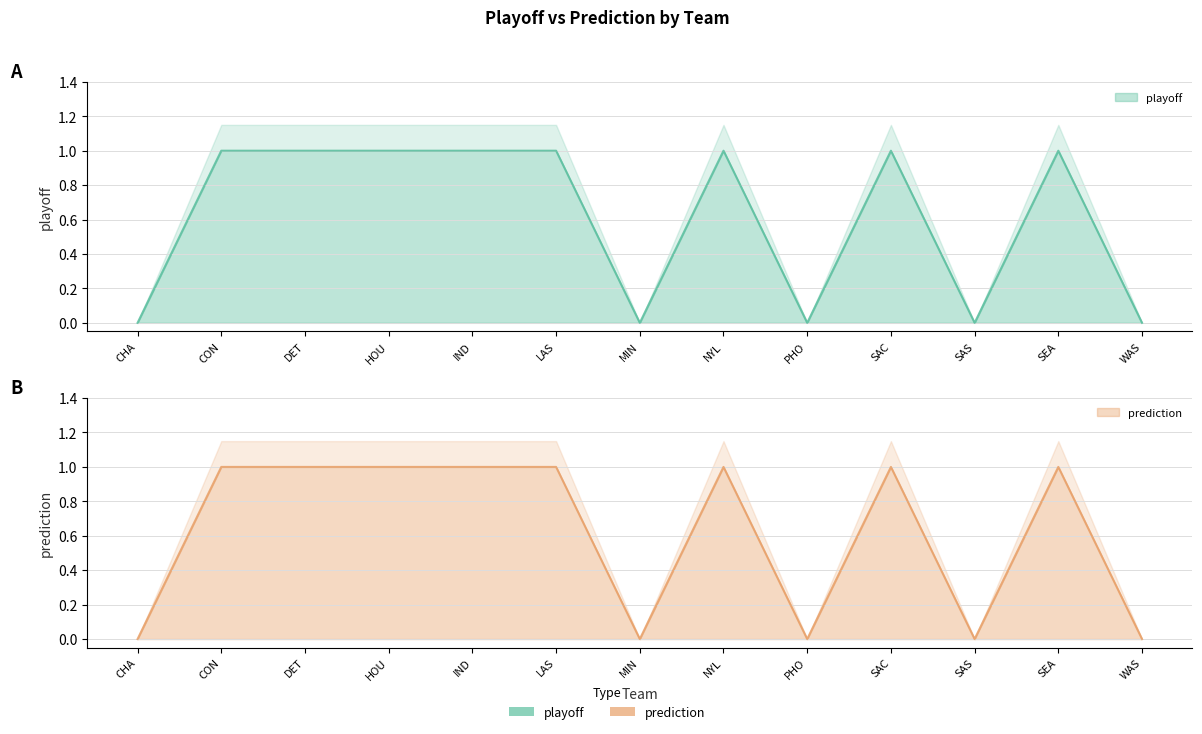

How many interior local peaks does the prediction series have?

3